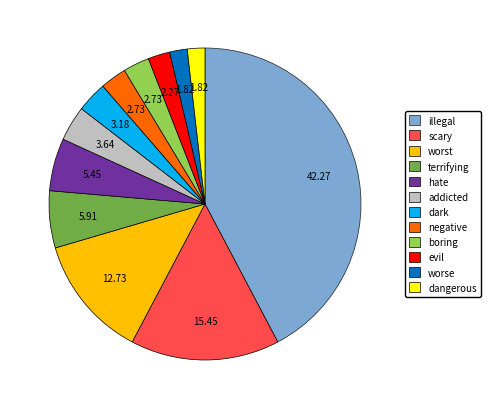

Is it true that dark is 3% of the pie?

True